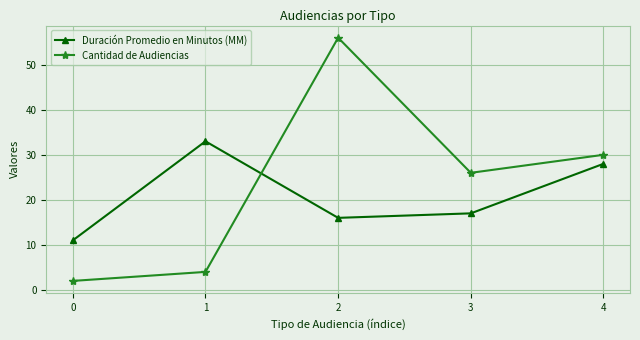

Is it true that Cantidad de Audiencias equals 39 at 4?

False